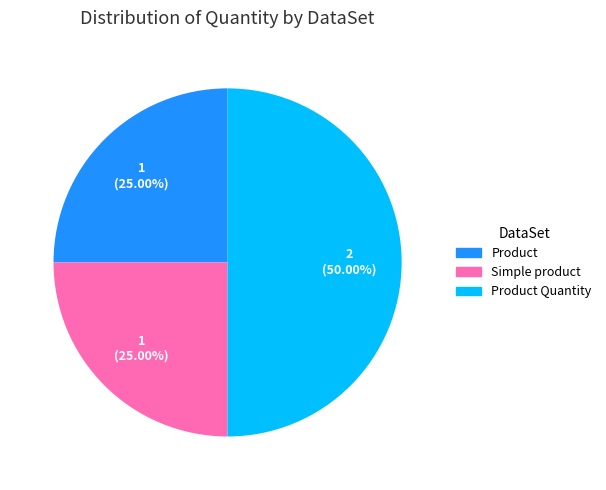

The Simple product slice represents 25% of the pie. True or false?

True